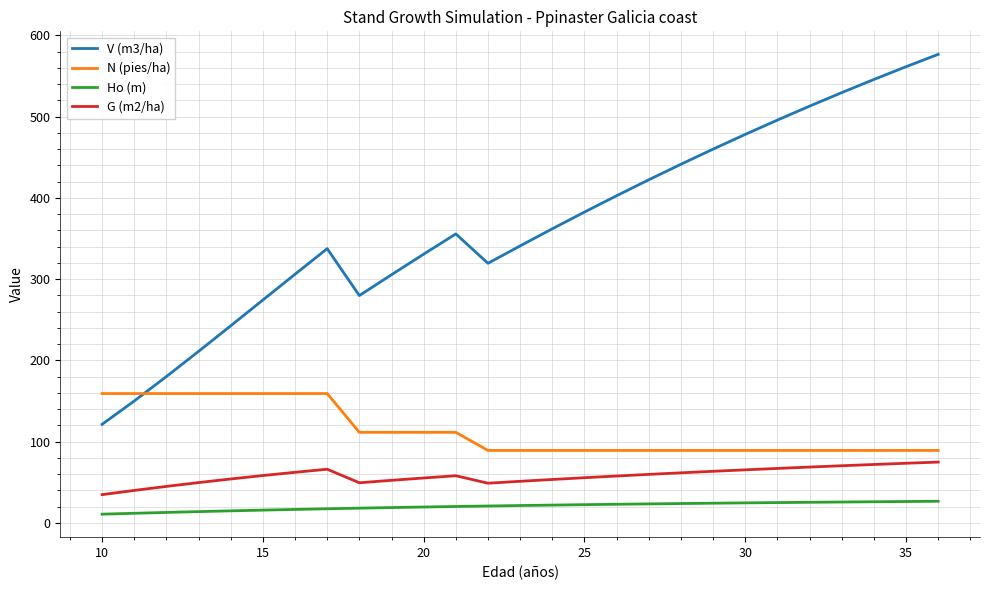

Which series has the largest total across all categories?

V (m3/ha)